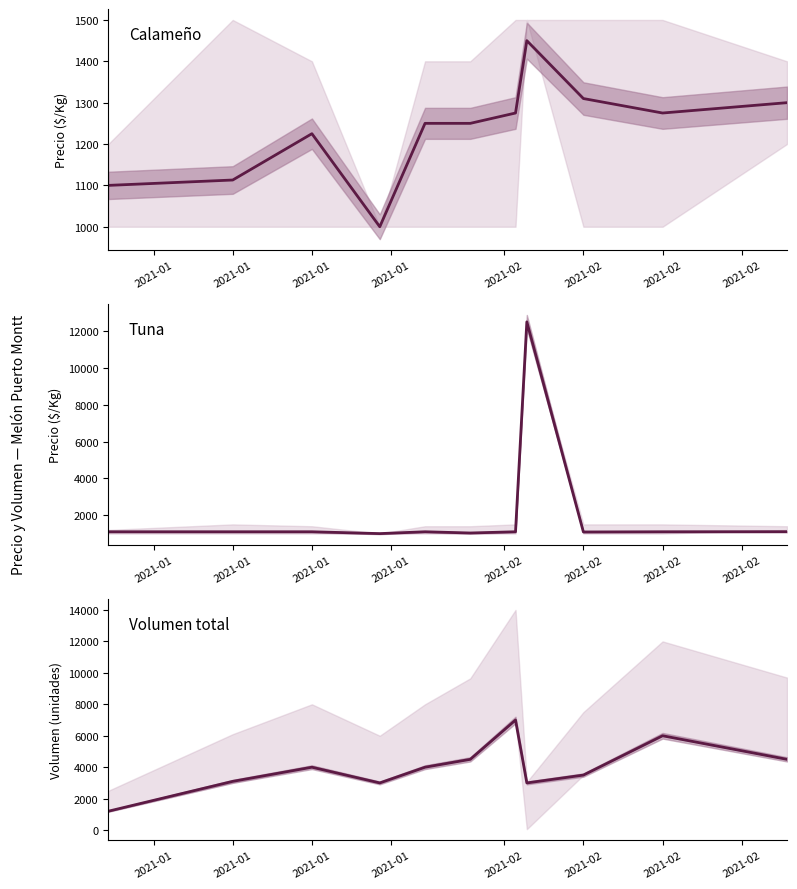

Is it true that Precio promedio ponderado equals 231 at 2021-01?

False